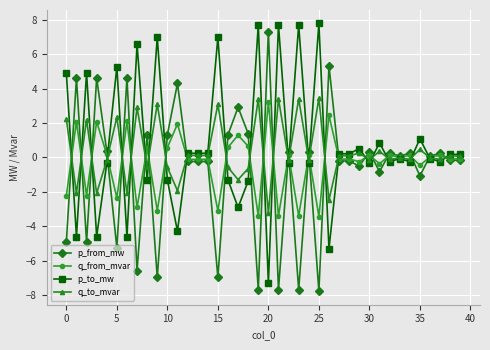

True or false: p_to_mw has more than 1 interior local peaks.

True